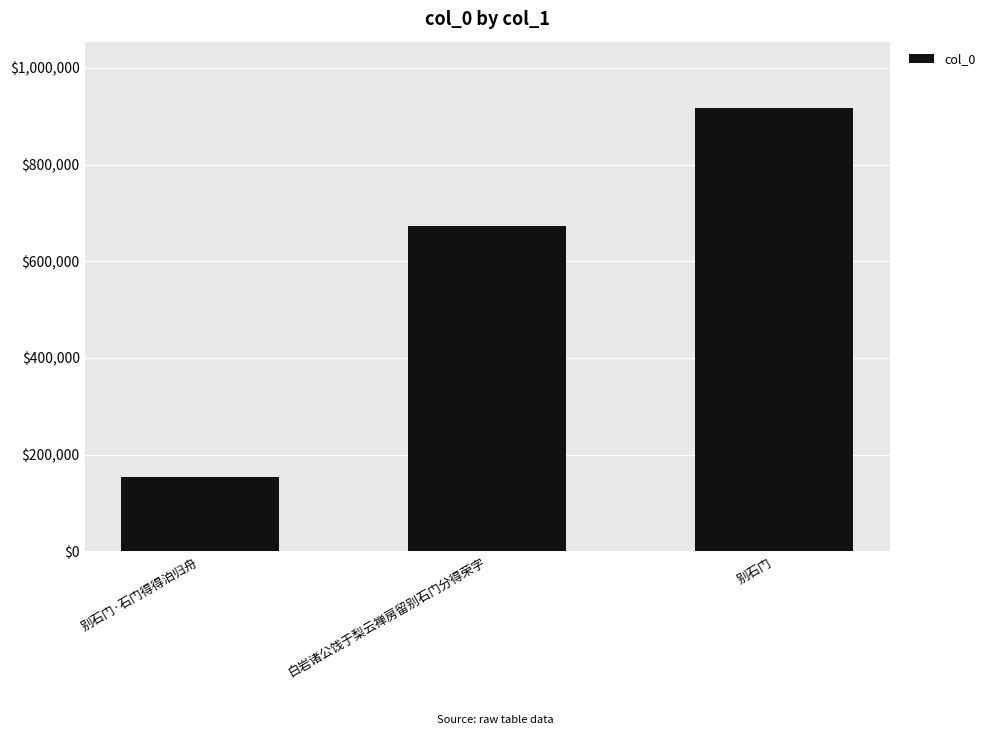

What is the smallest value displayed?

153972